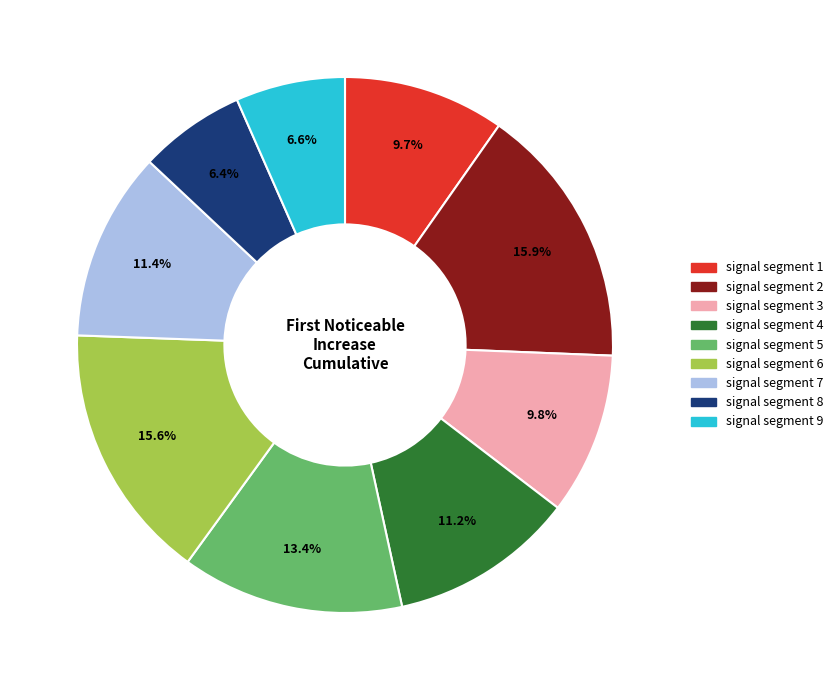

Which has a higher value, signal segment 2 or signal segment 7?

signal segment 2